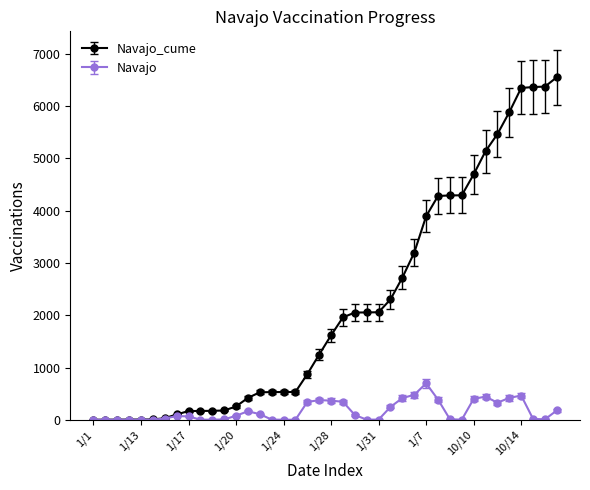

List the series in order of their overall mean, lowest first.

Navajo, Navajo_cume